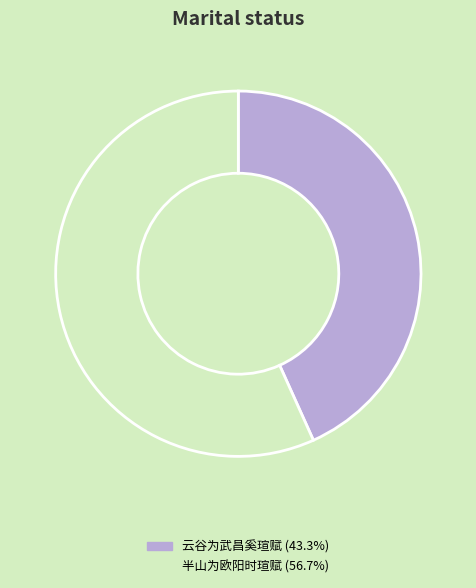

Rank the categories by value from highest to lowest.

半山为欧阳时瑄赋, 云谷为武昌奚瑄赋